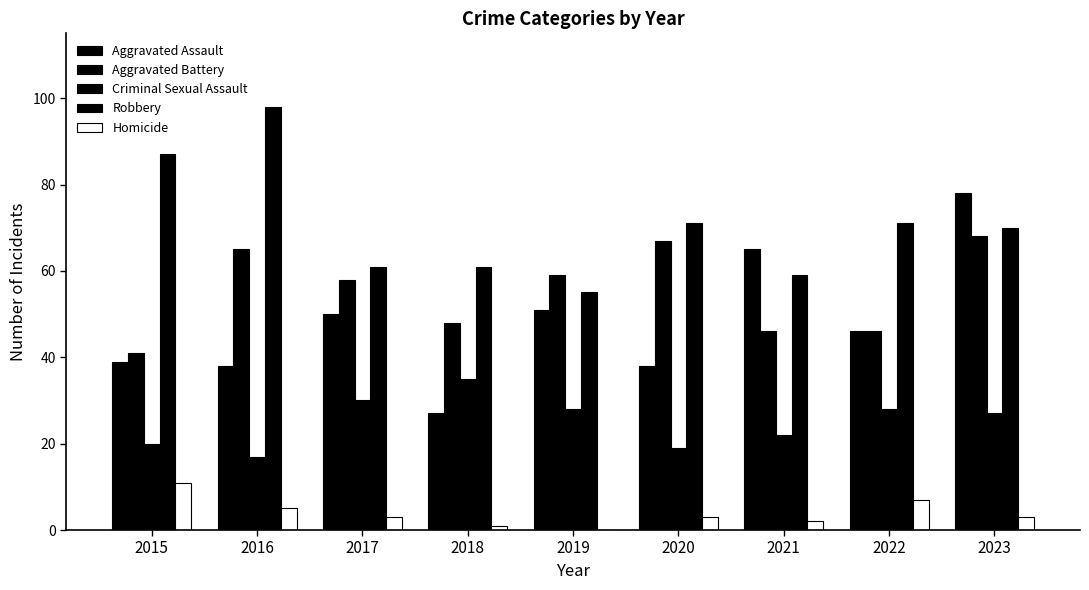

Where does the Aggravated Assault series first go above 46?

2017